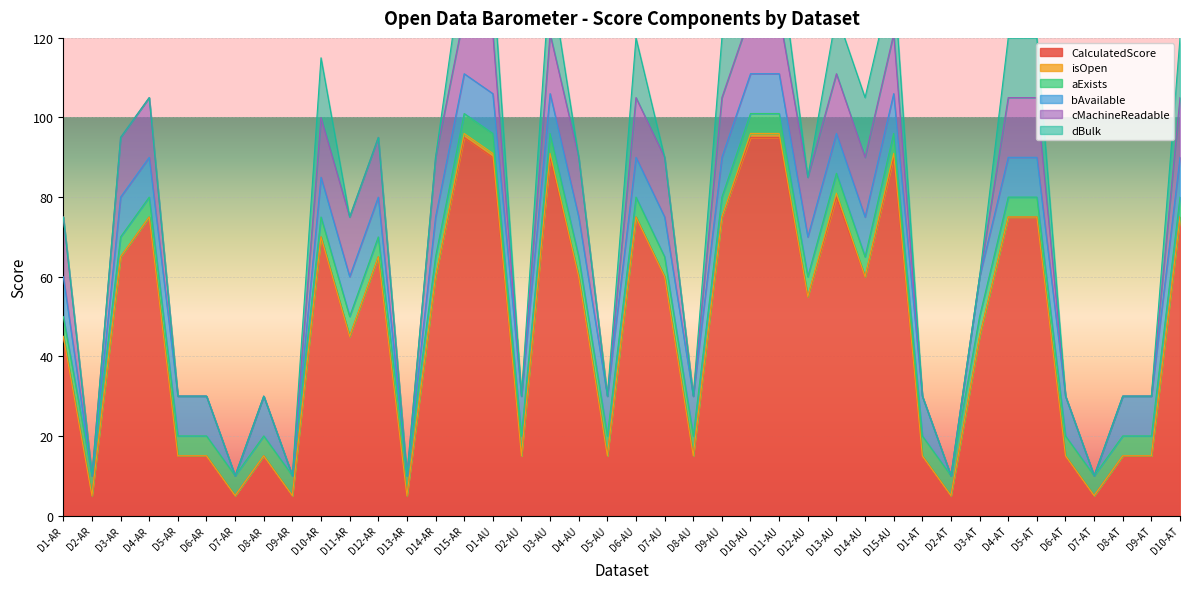

Which has a higher value, D2-AR or D12-AR?

D12-AR